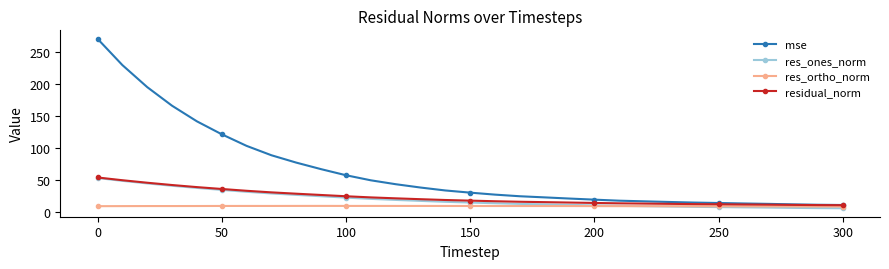

Which series has the largest range (max minus min)?

mse